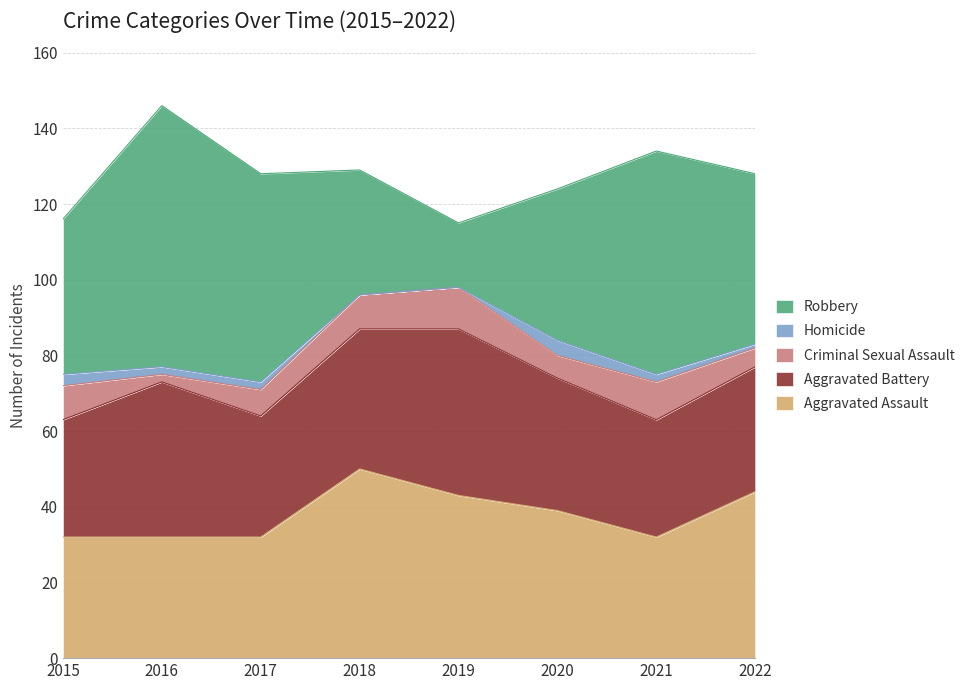

What is the difference between the second highest and minimum values in the Robbery series?

42